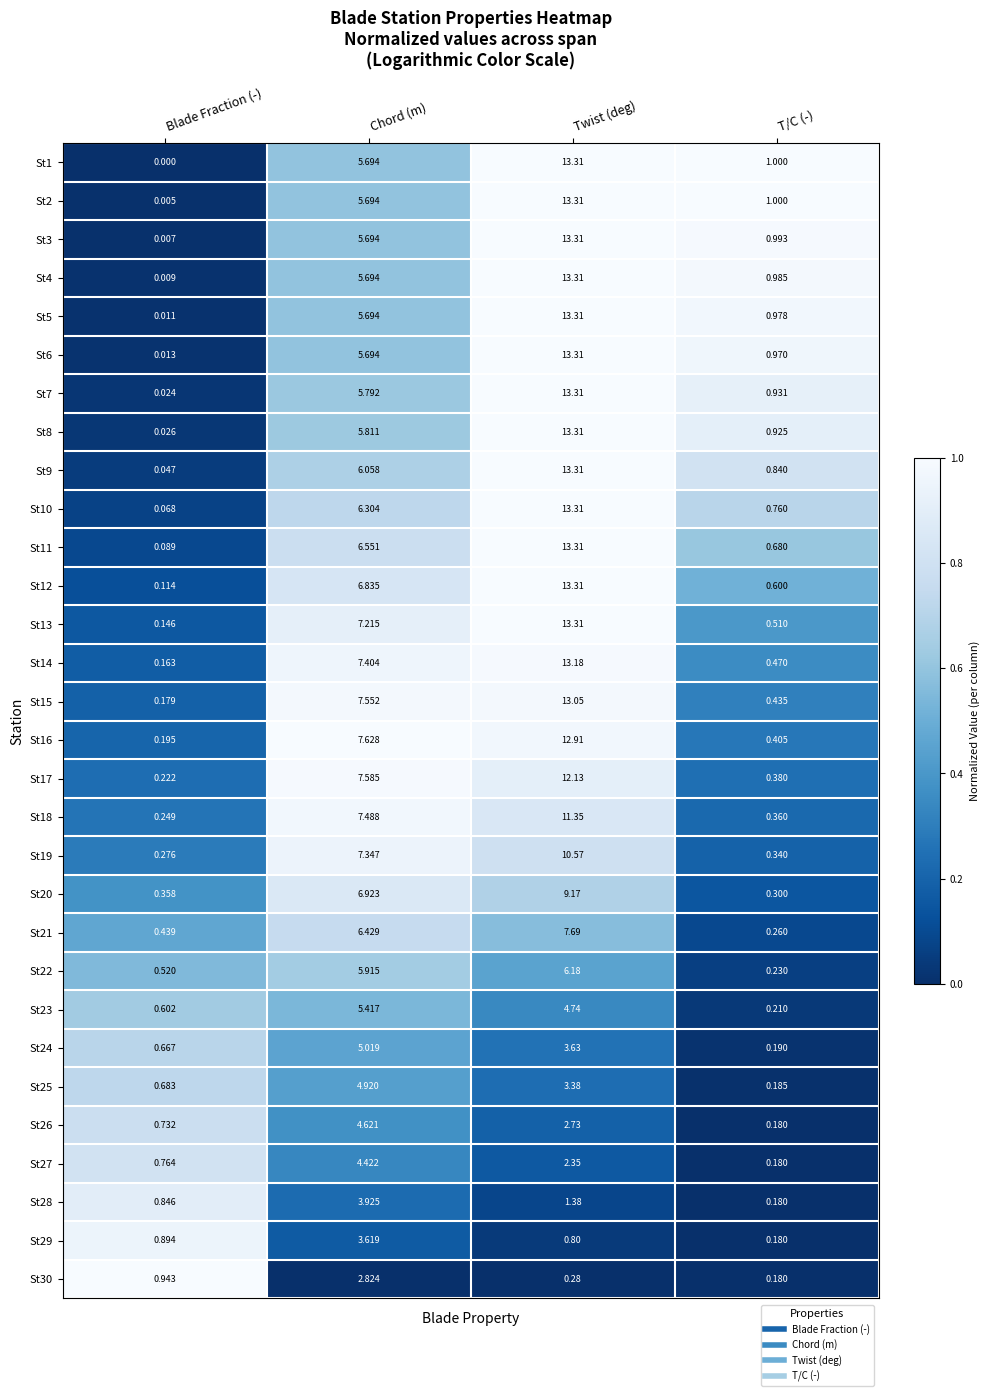

At which category does the chart reach its peak across all series?

Twist (deg)